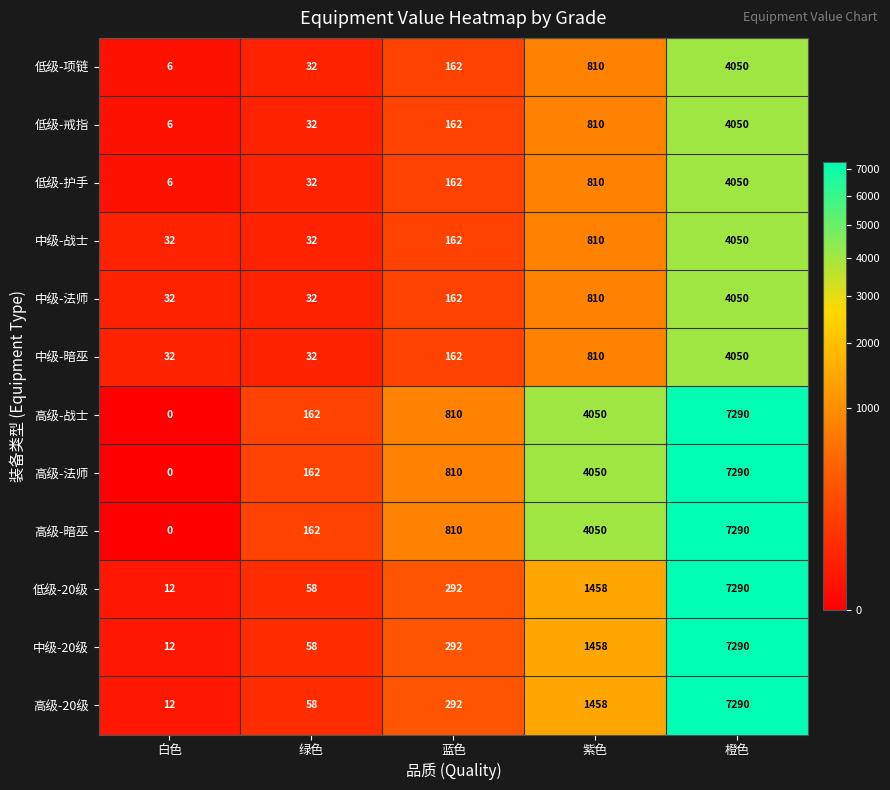

Rank the categories by 高级-战士 value from lowest to highest.

白色, 绿色, 蓝色, 紫色, 橙色